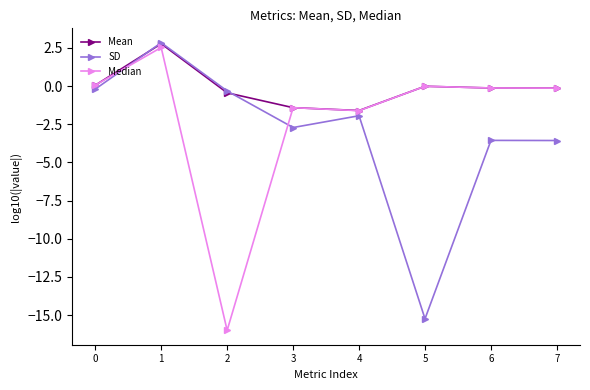

What is the greatest value displayed?

2.8